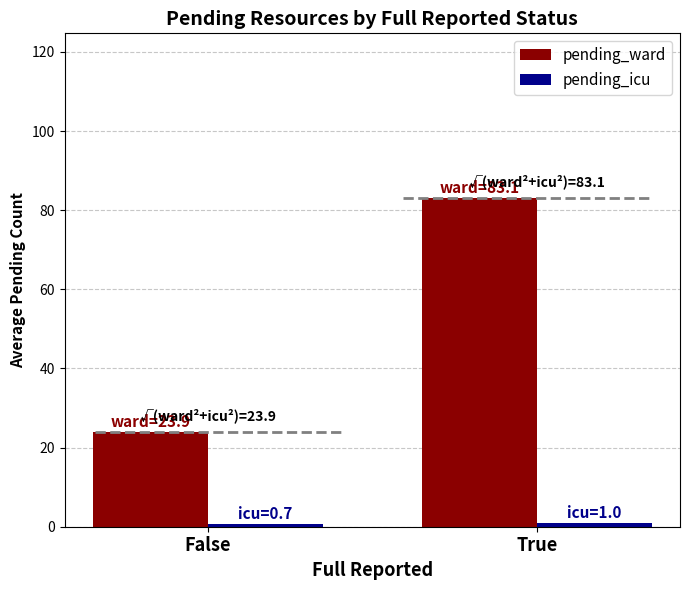

The pending_ward series shows 23.9 at False. True or false?

True